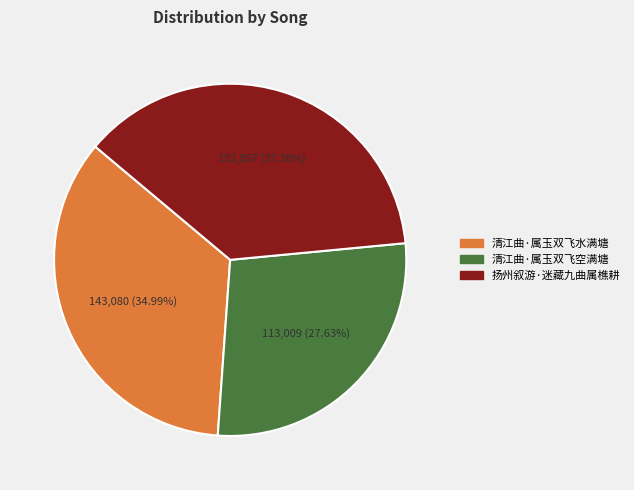

How many slices are in this pie chart?

3